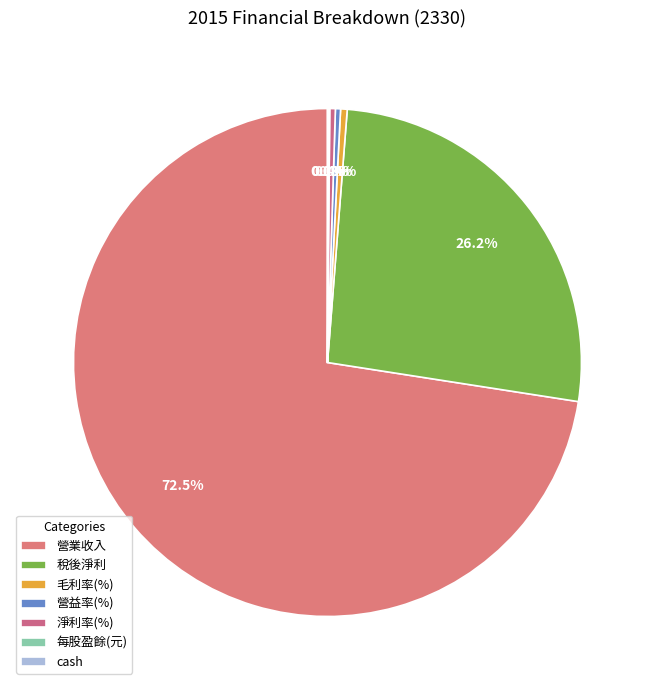

Is 營業收入 the majority of the pie?

Yes